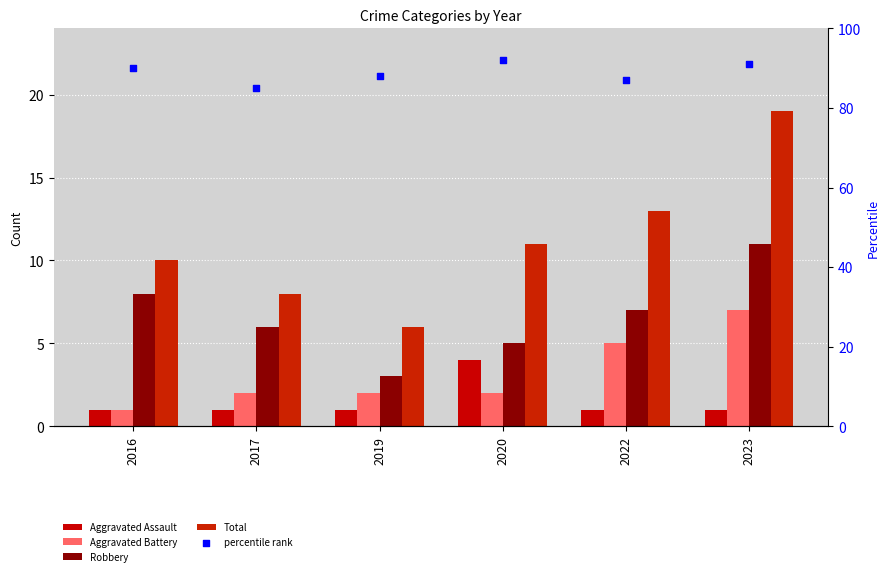

Which series contains the highest Y value?

percentile rank